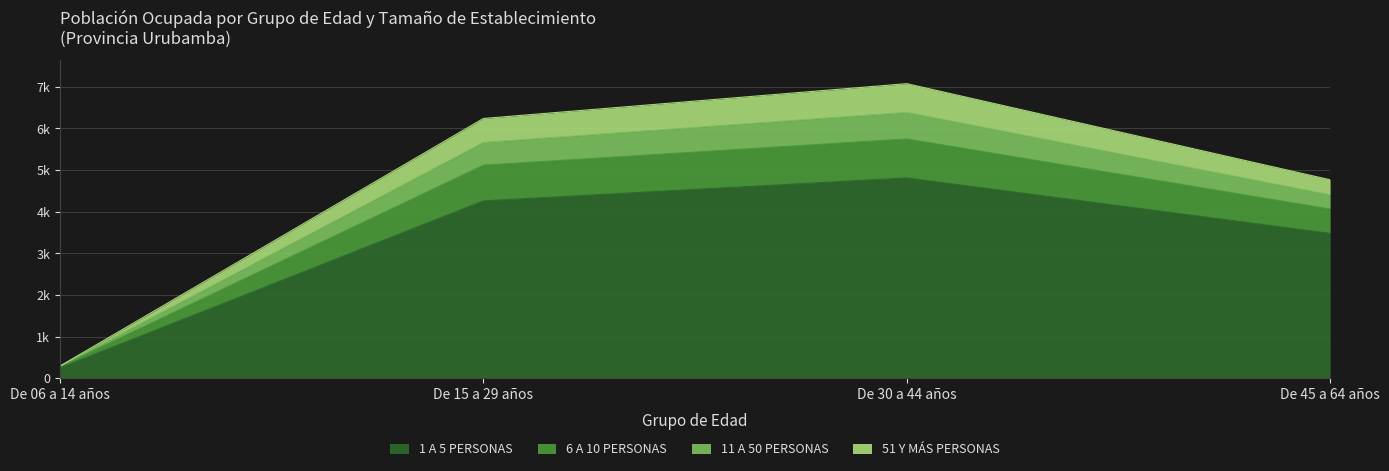

What are all the series names shown in the legend?

1 A 5 PERSONAS, 6 A 10 PERSONAS, 11 A 50 PERSONAS, 51 Y MÁS PERSONAS